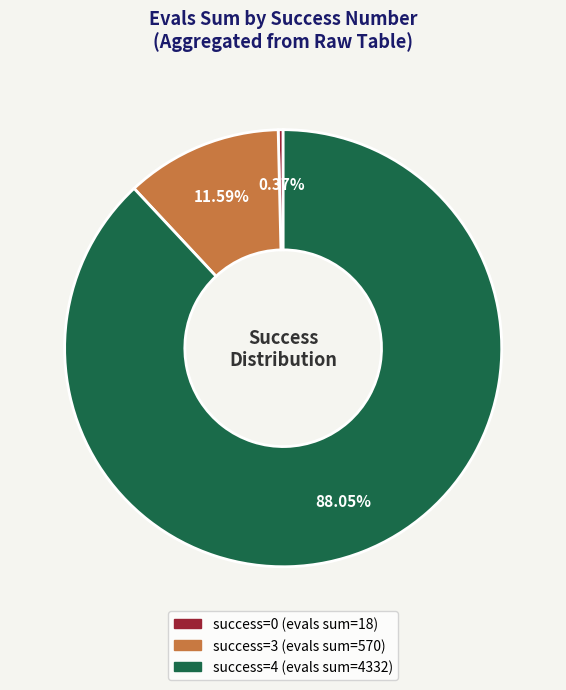

Is there any slice that represents more than half of the pie?

Yes